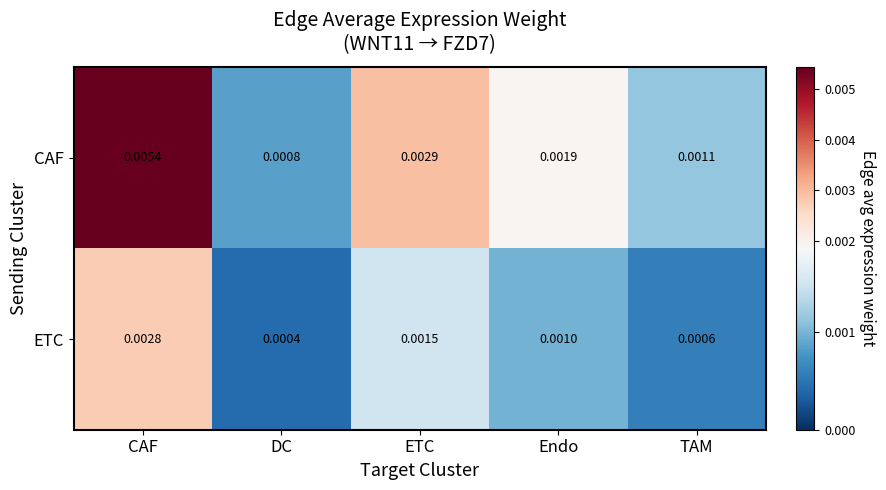

At Endo, list the series in order from smallest to largest.

ETC, CAF